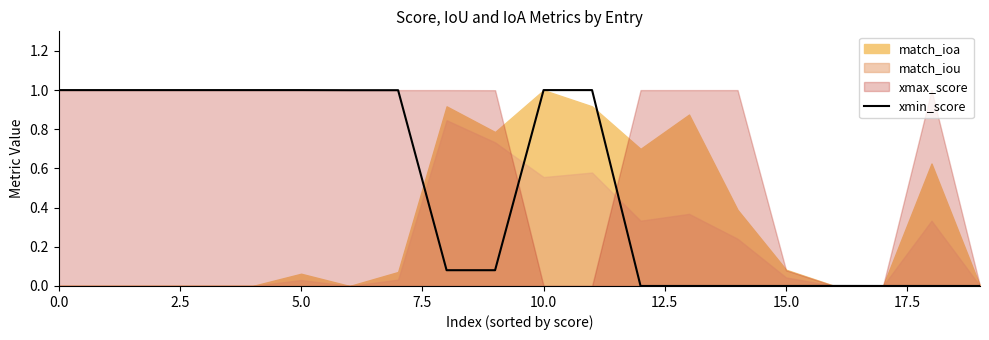

The value of xmin_score at 5.0 is 1.0. True or false?

True